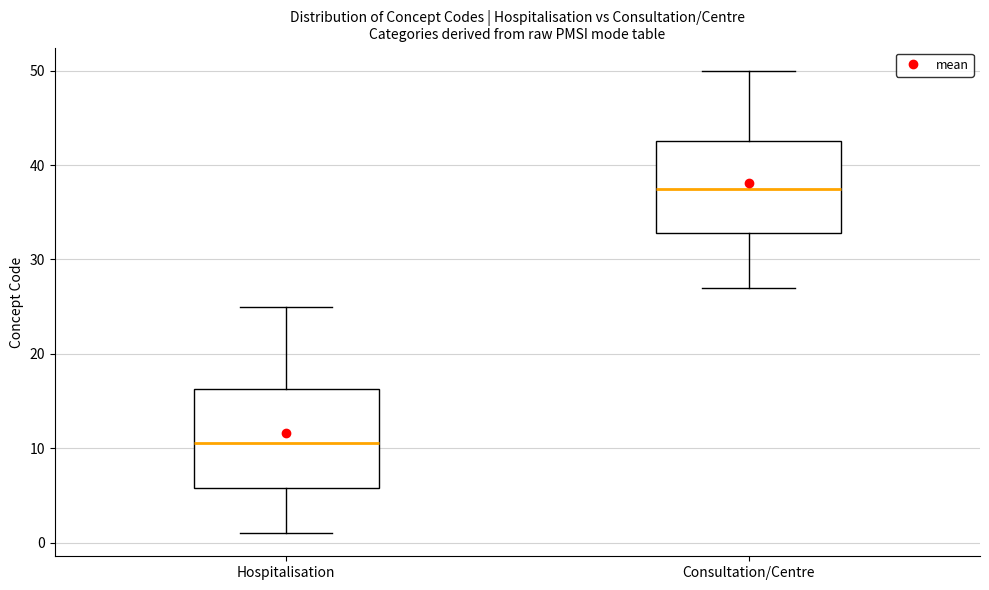

Where is the upper edge of the box for Hospitalisation on the y-axis? The values are not printed on the chart, so give them approximately, as read against the axis.

16